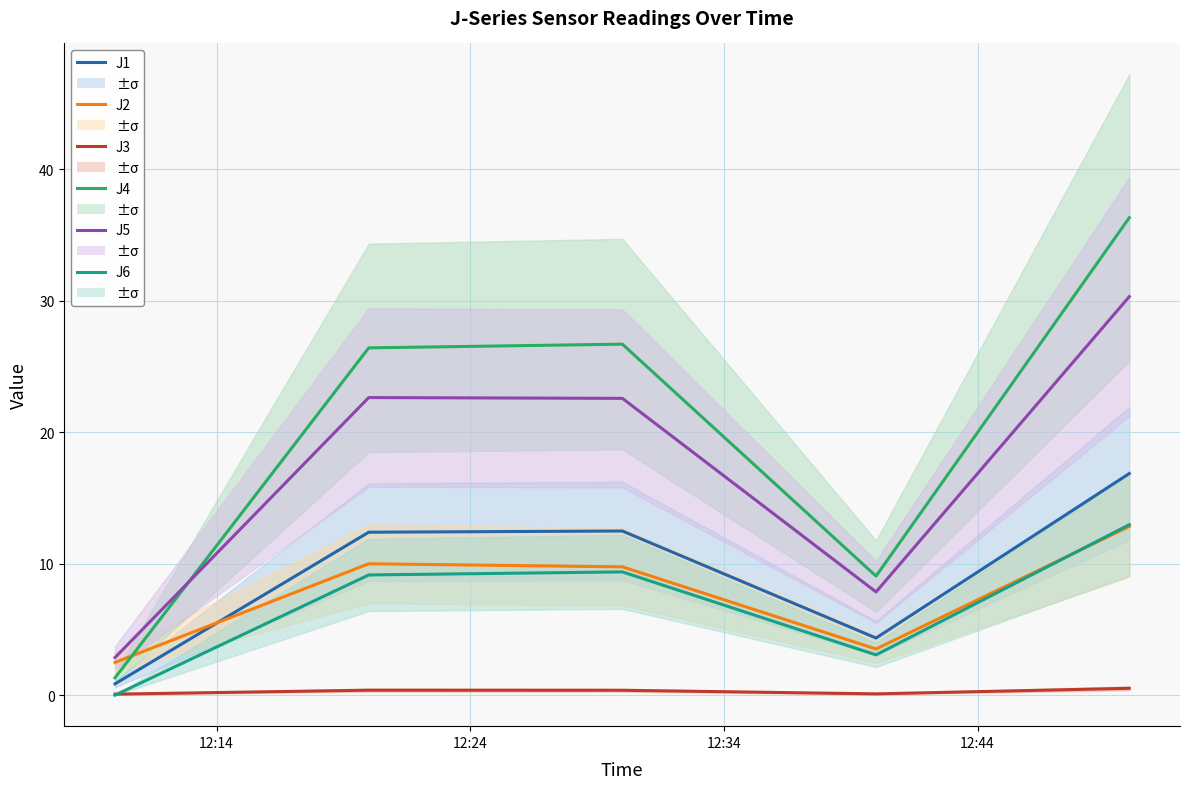

At 12:44, list the series in order from smallest to largest.

J3, J6, J2, J1, J5, J4